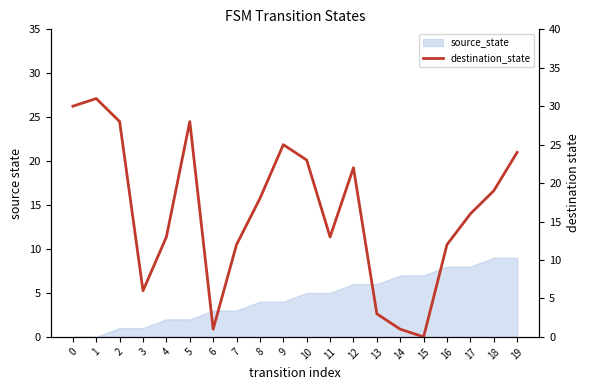

What is the value of the 1st point from the left?

30